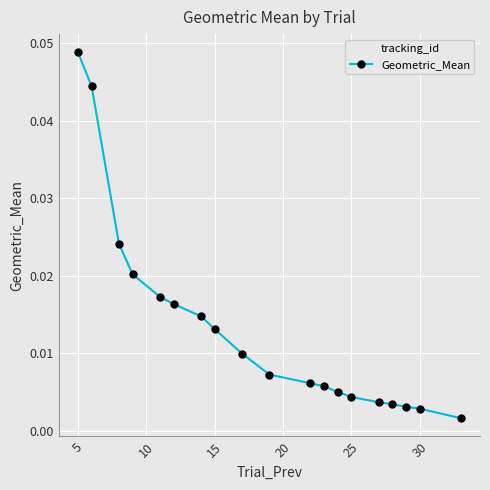

Which category has the highest value across all series?

5